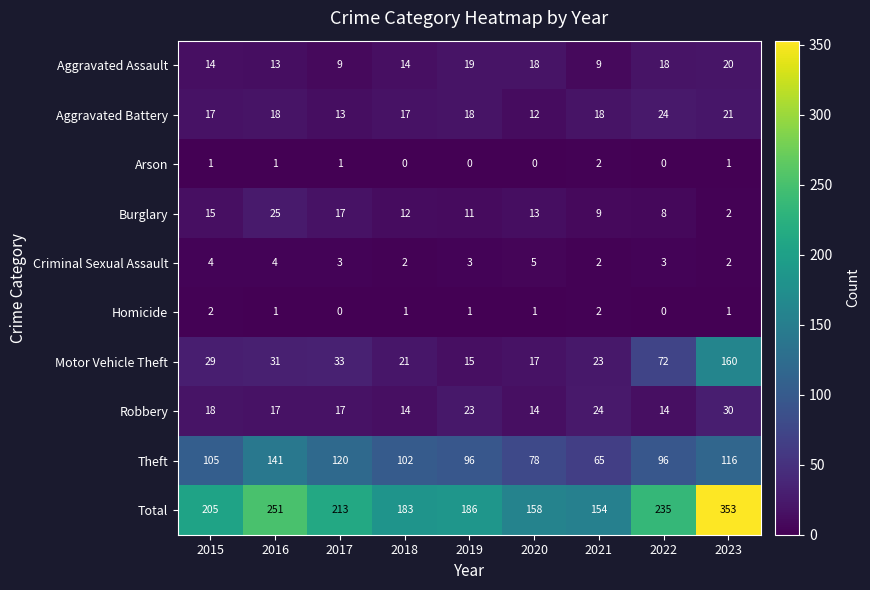

What is the sum of the Robbery values at 2015 and 2018?

32